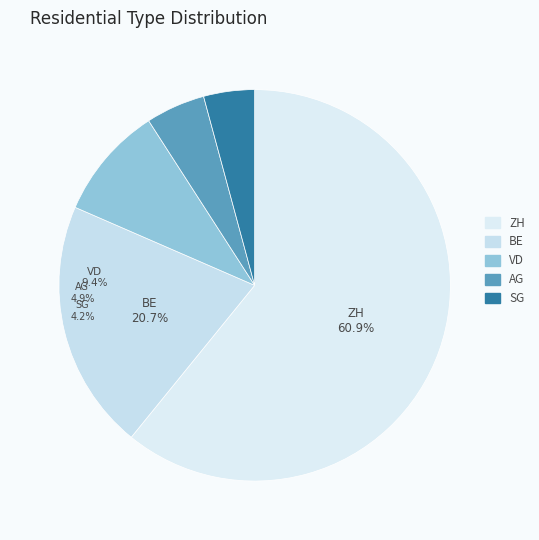

Which category accounts for the majority?

ZH